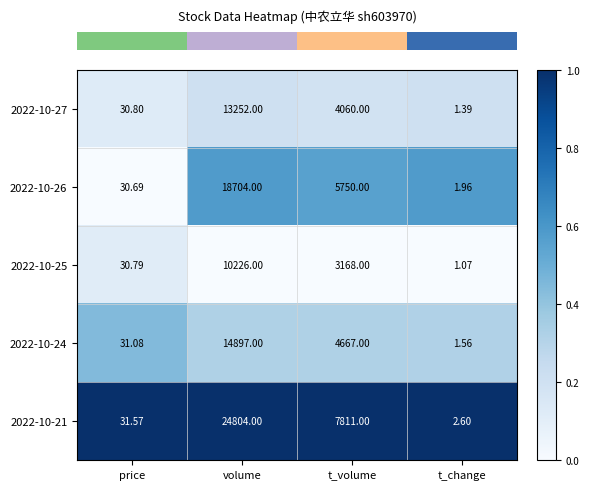

Is the value of 2022-10-26 at price greater than the value of 2022-10-25 at t_volume?

No